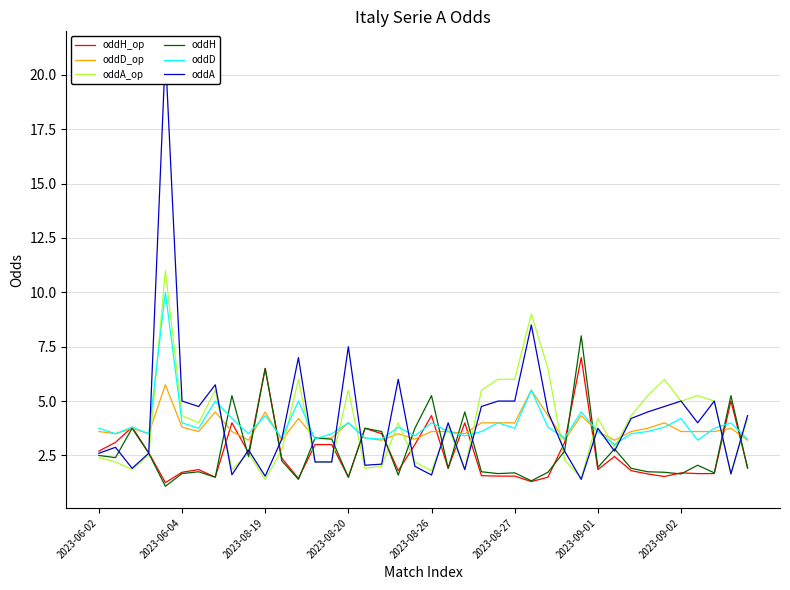

True or false: oddD has a value of 5.6 at 2023-06-04.

False